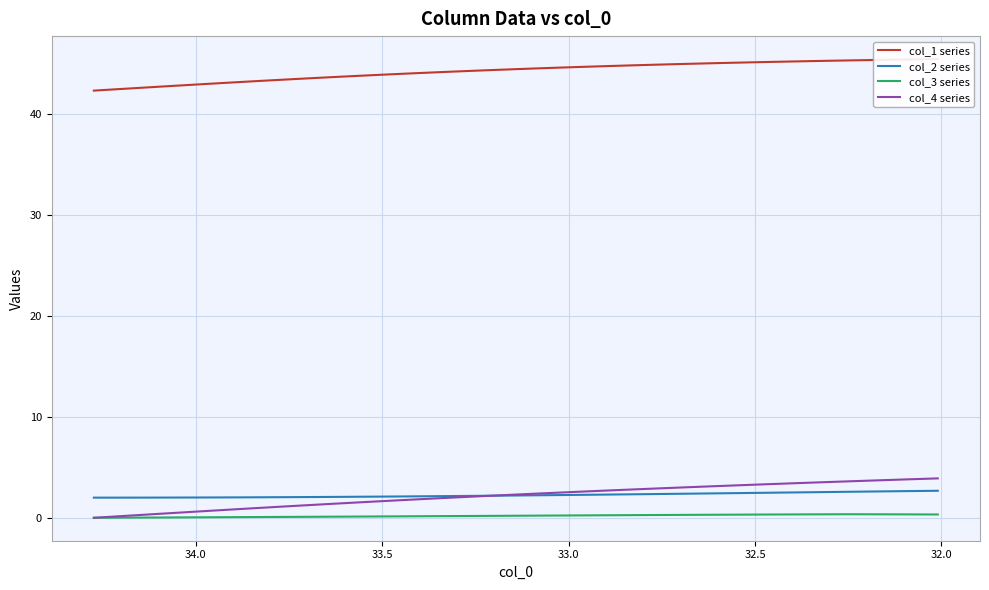

Reading right to left, transcribe all the data shown in this chart.

col_1 series: 45.4	45.4	45.3	45.3	45.2	45.2	45.1	45.0	45.0	44.9	44.9	44.8	44.7	44.6	44.6	44.5	44.4	44.3	44.2	44.2	44.1	44.0	43.9	43.8	43.7	43.6	43.5	43.5	43.4	43.3	43.2	43.1	43.0	42.9	42.8	42.7	42.6	42.5	42.4	42.3
col_2 series: 2.7	2.6	2.6	2.6	2.5	2.5	2.5	2.4	2.4	2.4	2.4	2.3	2.3	2.3	2.3	2.2	2.2	2.2	2.2	2.2	2.1	2.1	2.1	2.1	2.1	2.1	2.1	2.0	2.0	2.0	2.0	2.0	2.0	2.0	2.0	2.0	2.0	2.0	2.0	2.0
col_3 series: 0.3	0.3	0.3	0.4	0.3	0.3	0.3	0.3	0.3	0.3	0.3	0.3	0.3	0.2	0.2	0.2	0.2	0.2	0.2	0.2	0.2	0.1	0.1	0.1	0.1	0.1	0.1	0.1	0.1	0.1	0.1	0.1	0.1	0.0	0.0	0.0	0.0	0.0	0.0	-0.0
col_4 series: 3.9	3.8	3.7	3.6	3.5	3.4	3.3	3.2	3.1	3.0	2.9	2.8	2.7	2.6	2.5	2.4	2.3	2.2	2.1	2.0	1.9	1.8	1.7	1.6	1.5	1.4	1.3	1.2	1.1	1.0	0.9	0.8	0.7	0.6	0.5	0.4	0.3	0.2	0.1	0.0